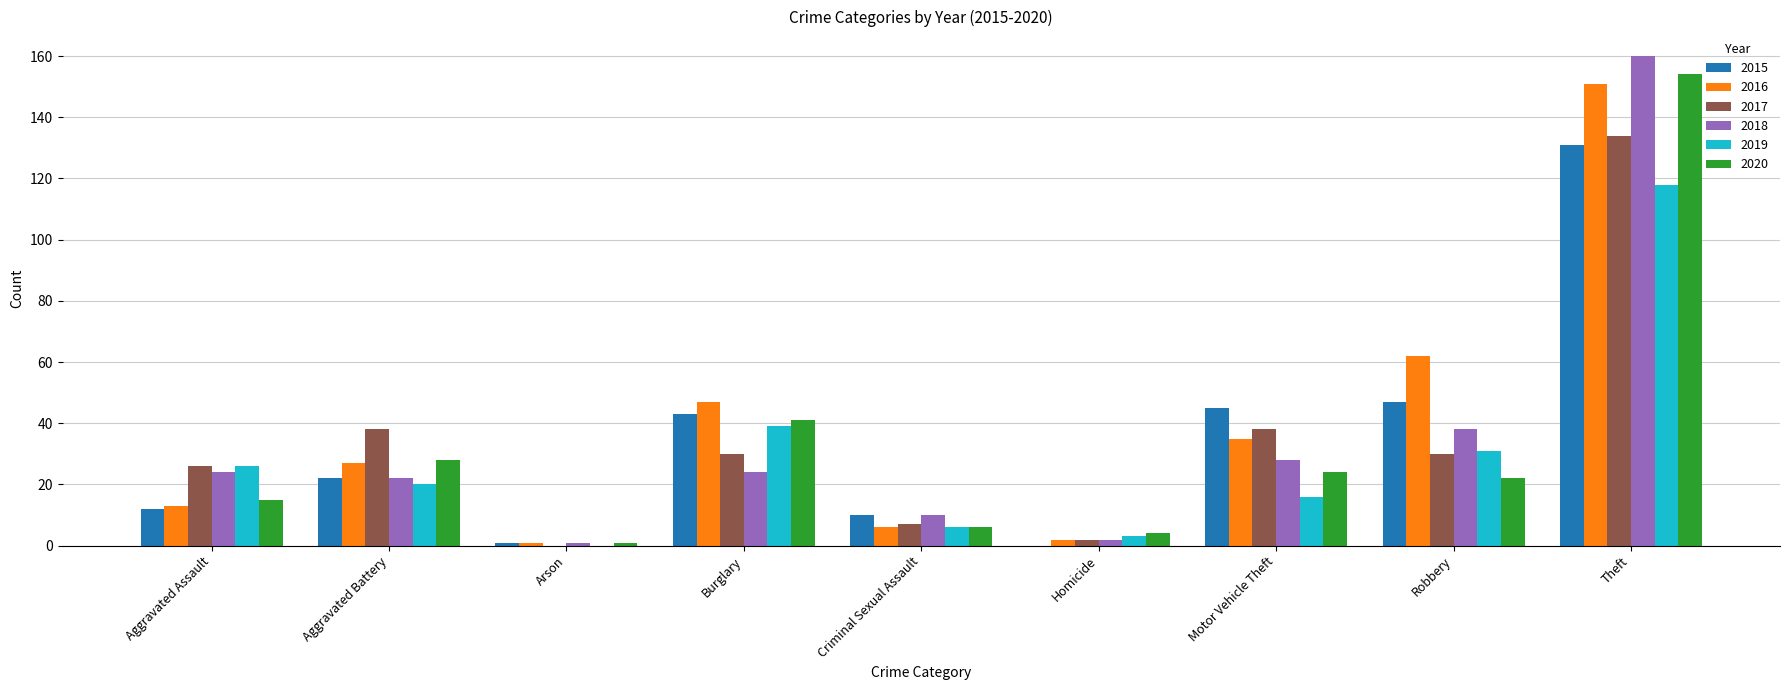

The 2020 series shows 4 at Homicide. True or false?

True